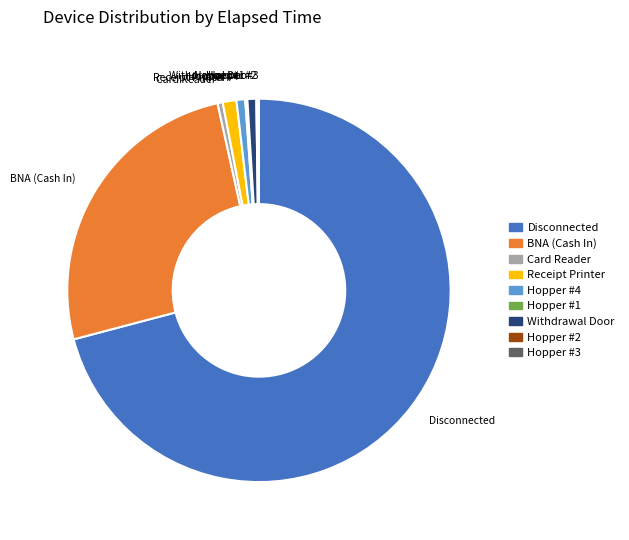

Does any single category account for the majority?

Yes